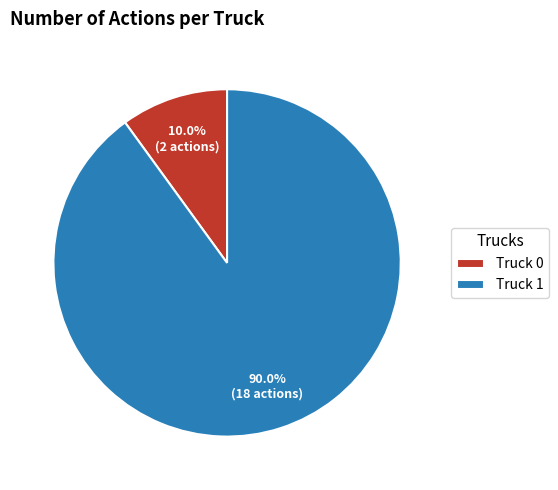

Between Truck 0 and Truck 1, which is larger?

Truck 1